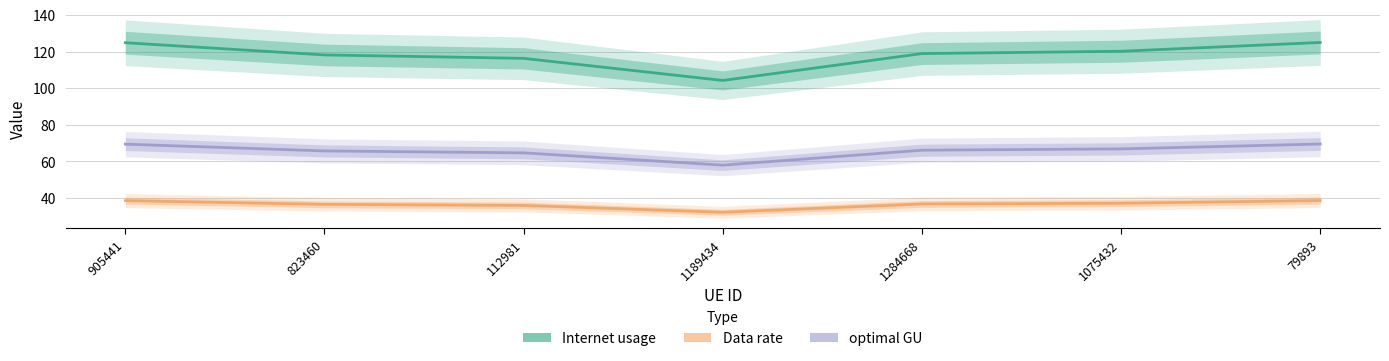

What is the value of the Data rate point at the 1st from the left?

38.6